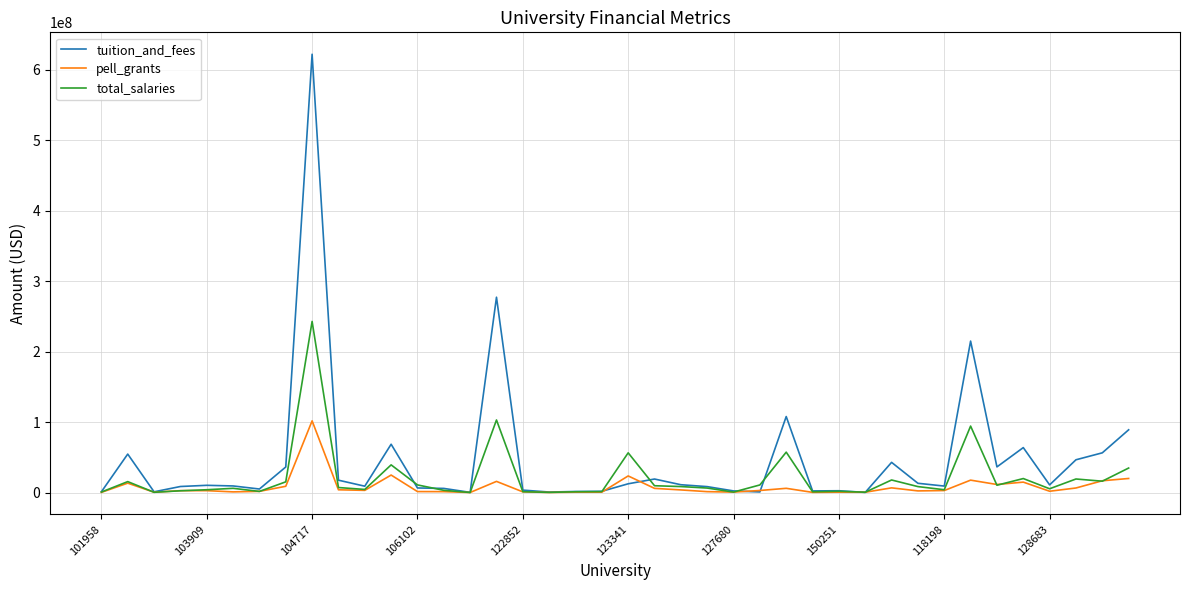

After their last crossing, which series has the higher values: total_salaries or pell_grants?

total_salaries